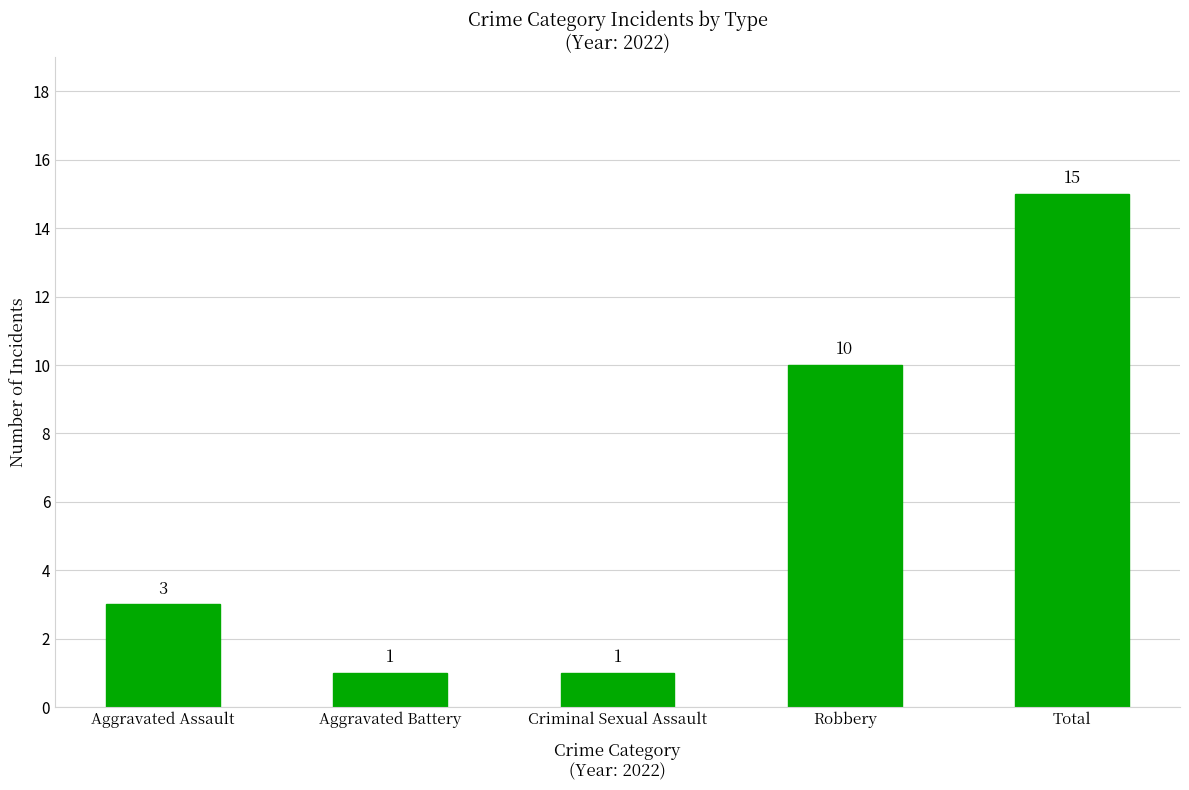

What is the label of the 3rd bar from the right?

Criminal Sexual Assault